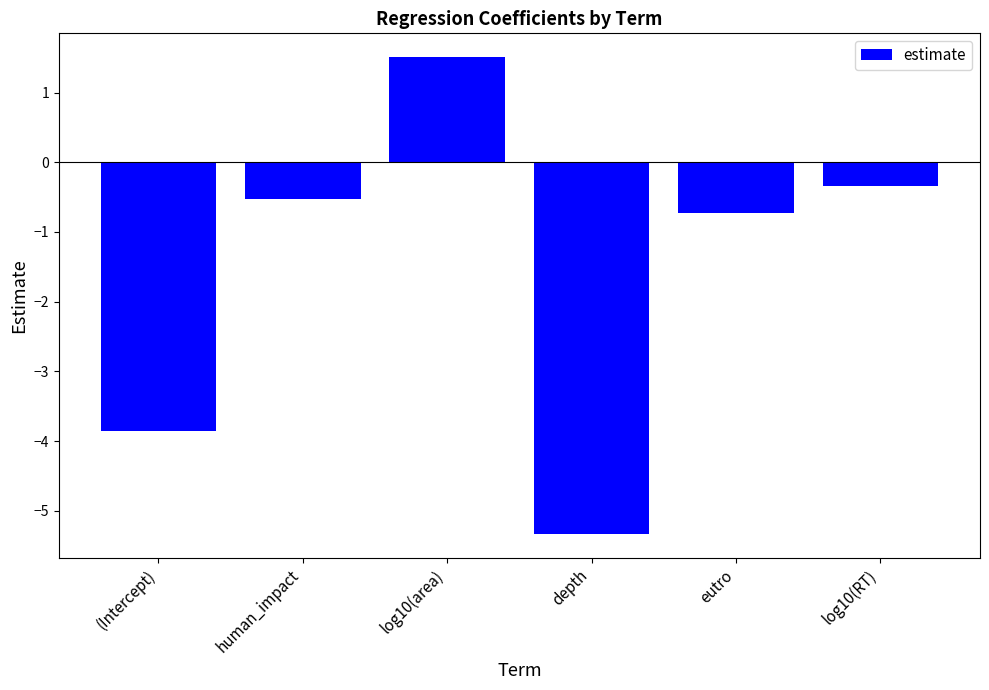

Are the bars grouped side by side (vs. stacked)?

No